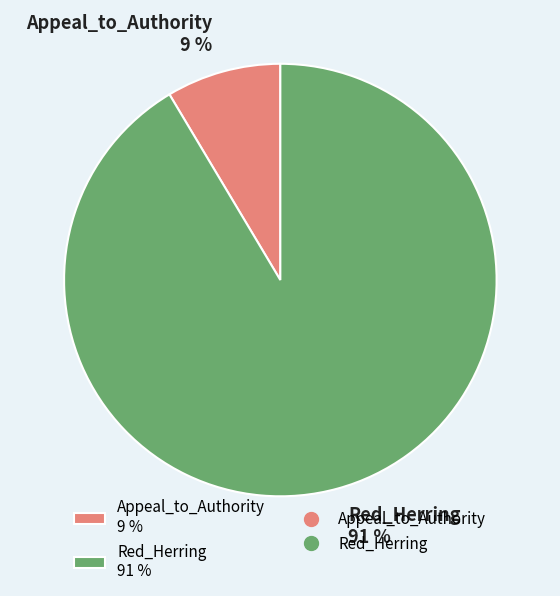

To the nearest percent, what is the combined percentage of Red_Herring 91 % and Appeal_to_Authority 9 %?

100%